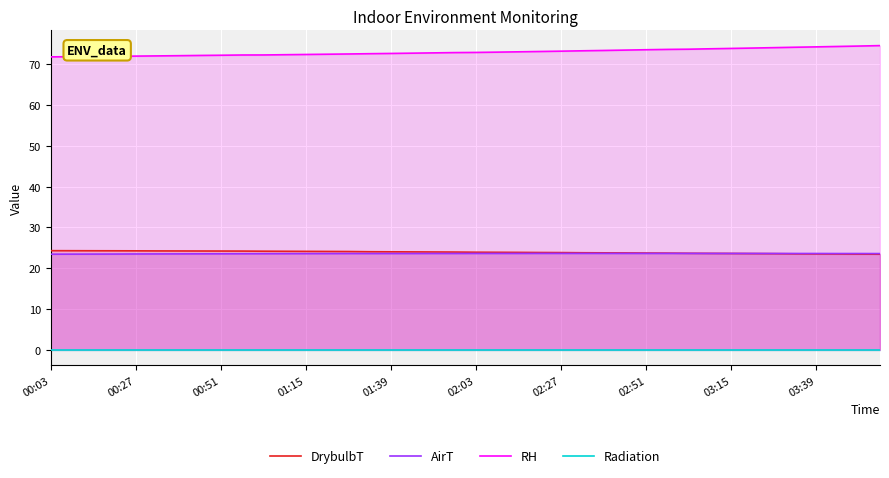

Which category has the lowest value across all series?

00:03